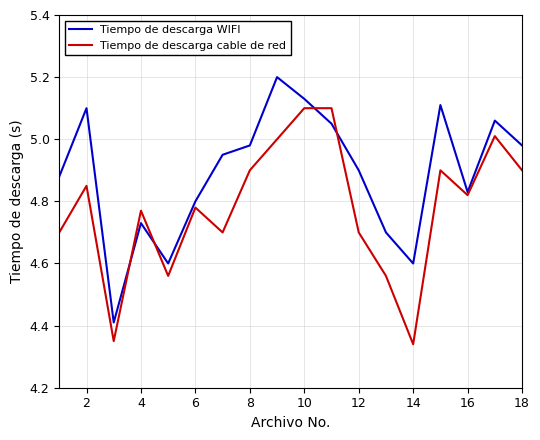

Rank the series by their average value, from lowest to highest.

Tiempo de descarga cable de red, Tiempo de descarga WIFI